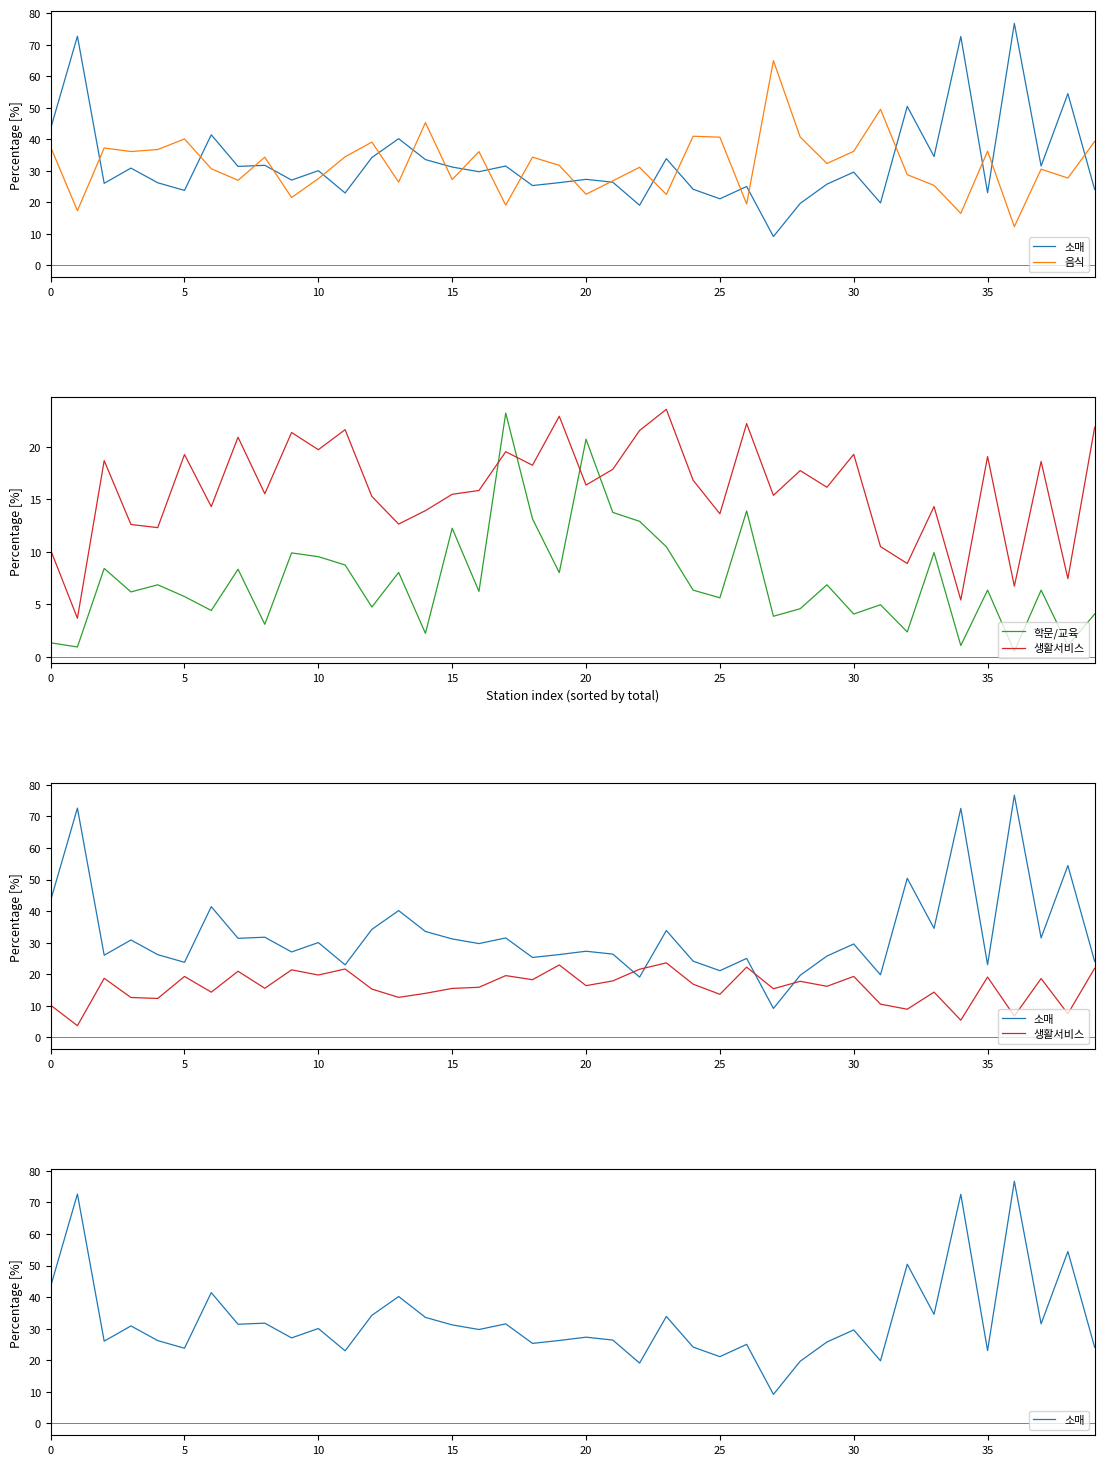

Is this an area chart (filled region under the line)?

No